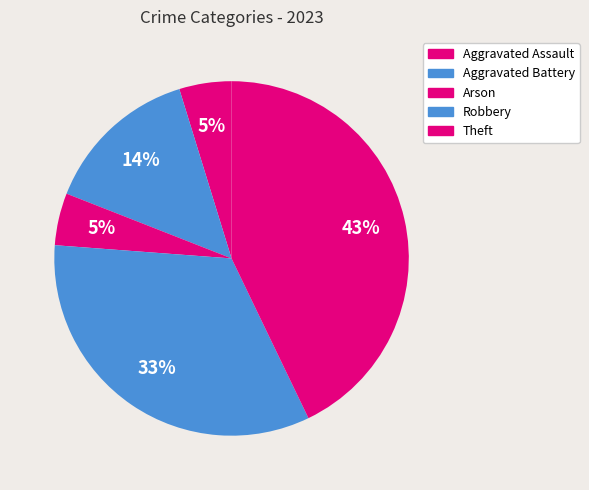

To the nearest percent, what is the combined percentage of Theft and Aggravated Assault?

48%